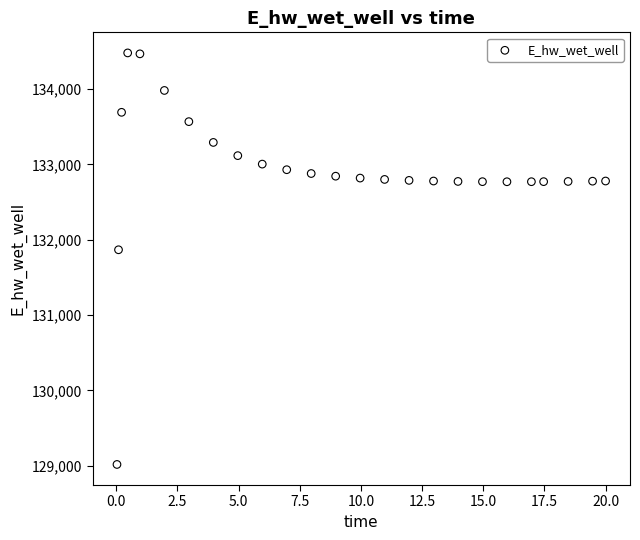

What Y value in the scatter plot is closest to 131748?

131867.2